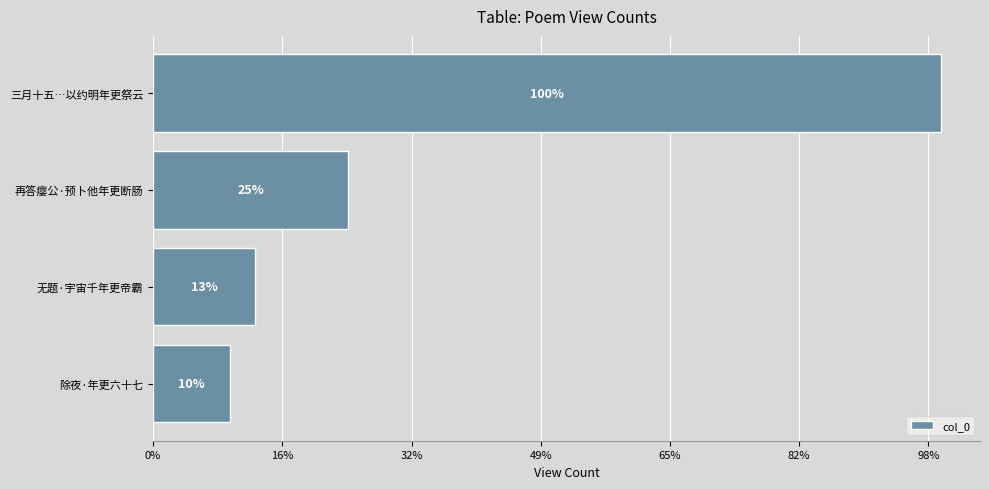

What is the average value?

449386